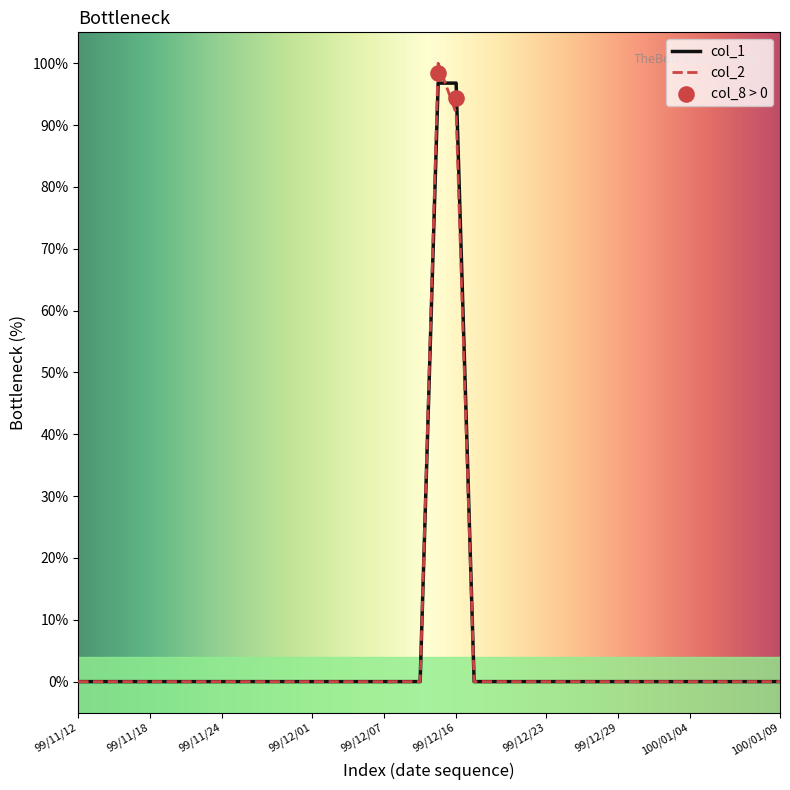

At which category is the sum across all series the highest?

99/12/15